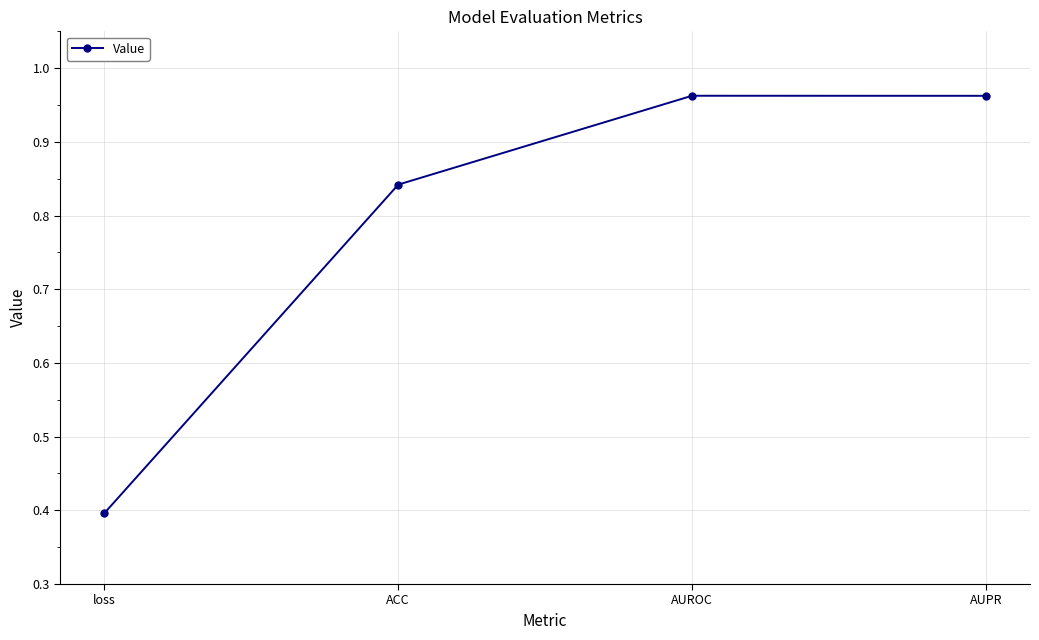

What is the label of the 1st point from the right?

AUPR